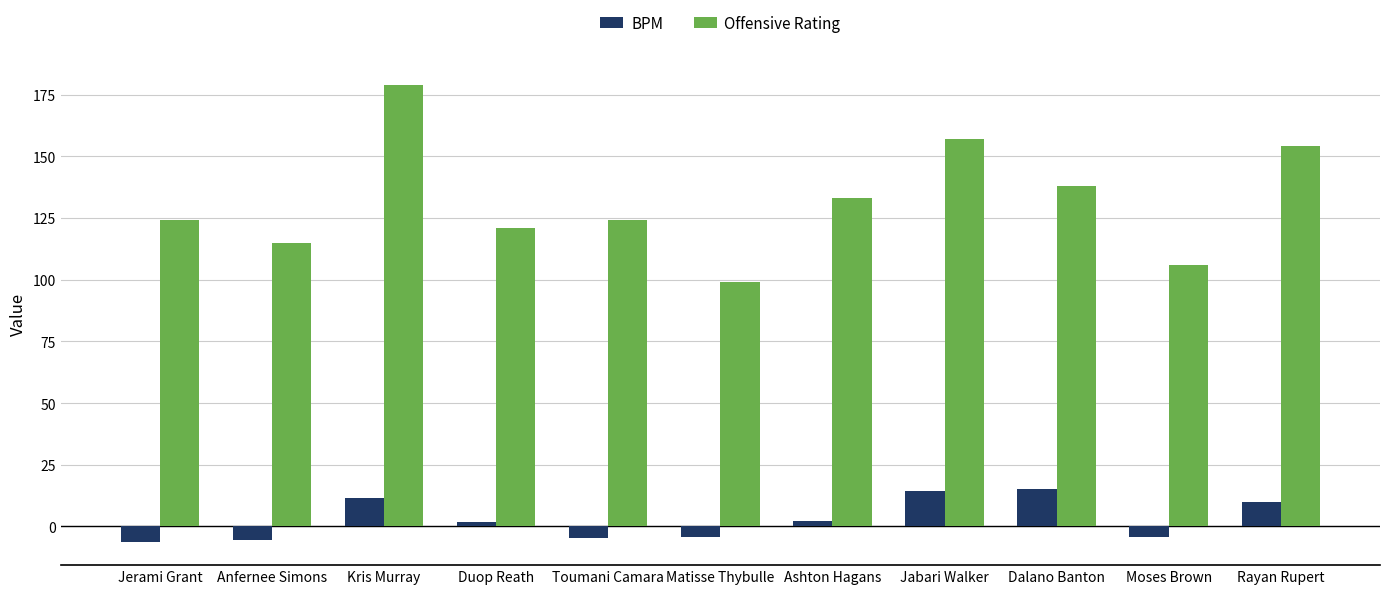

What position from the left is Dalano Banton?

9